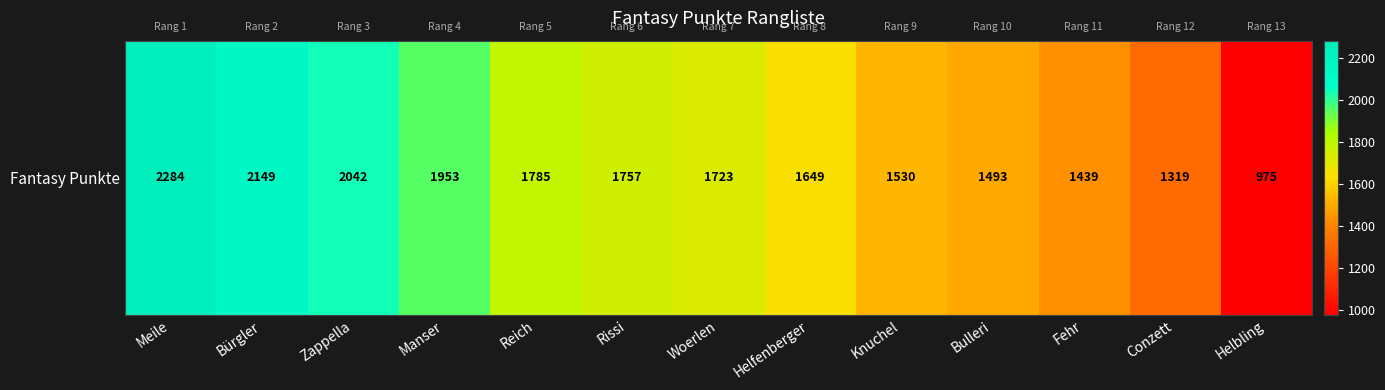

Reading left to right, list all the values displayed in this chart.

2284	2149	2042	1953	1785	1757	1723	1649	1530	1493	1439	1319	975